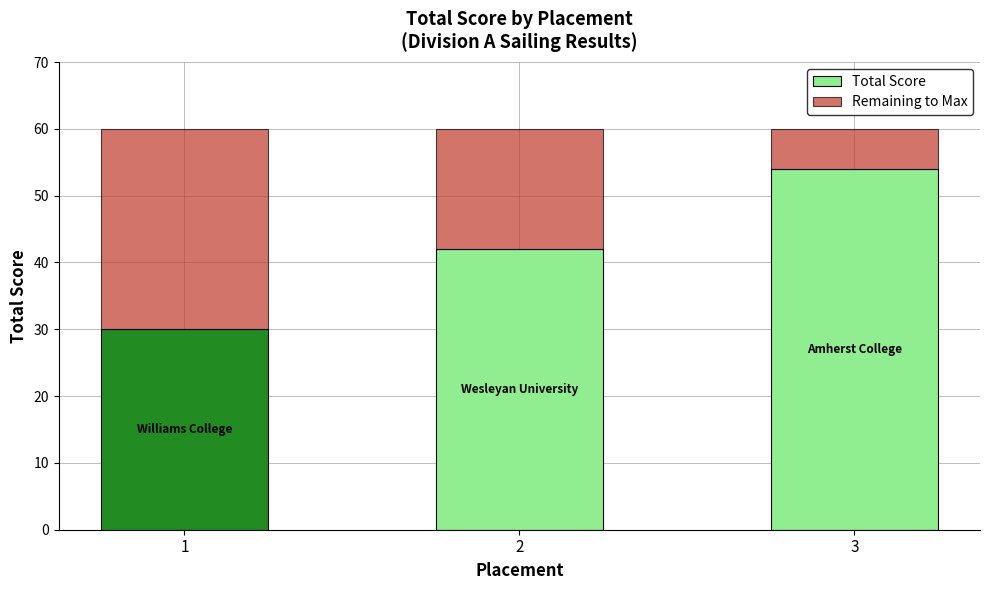

How many bars are there in total?

3